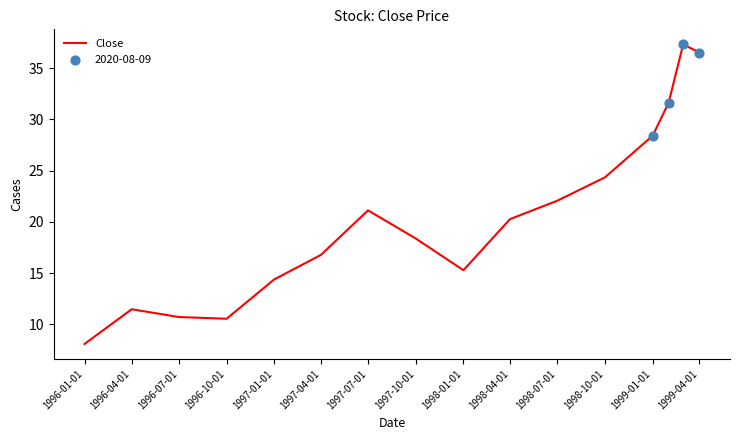

What is the difference between the maximum and minimum values?

29.3